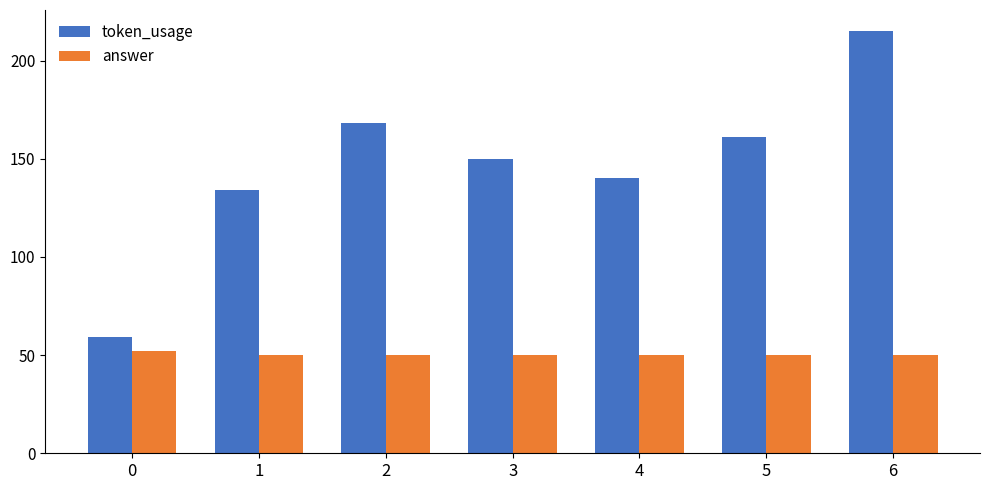

What are all the series names shown in the legend?

token_usage, answer